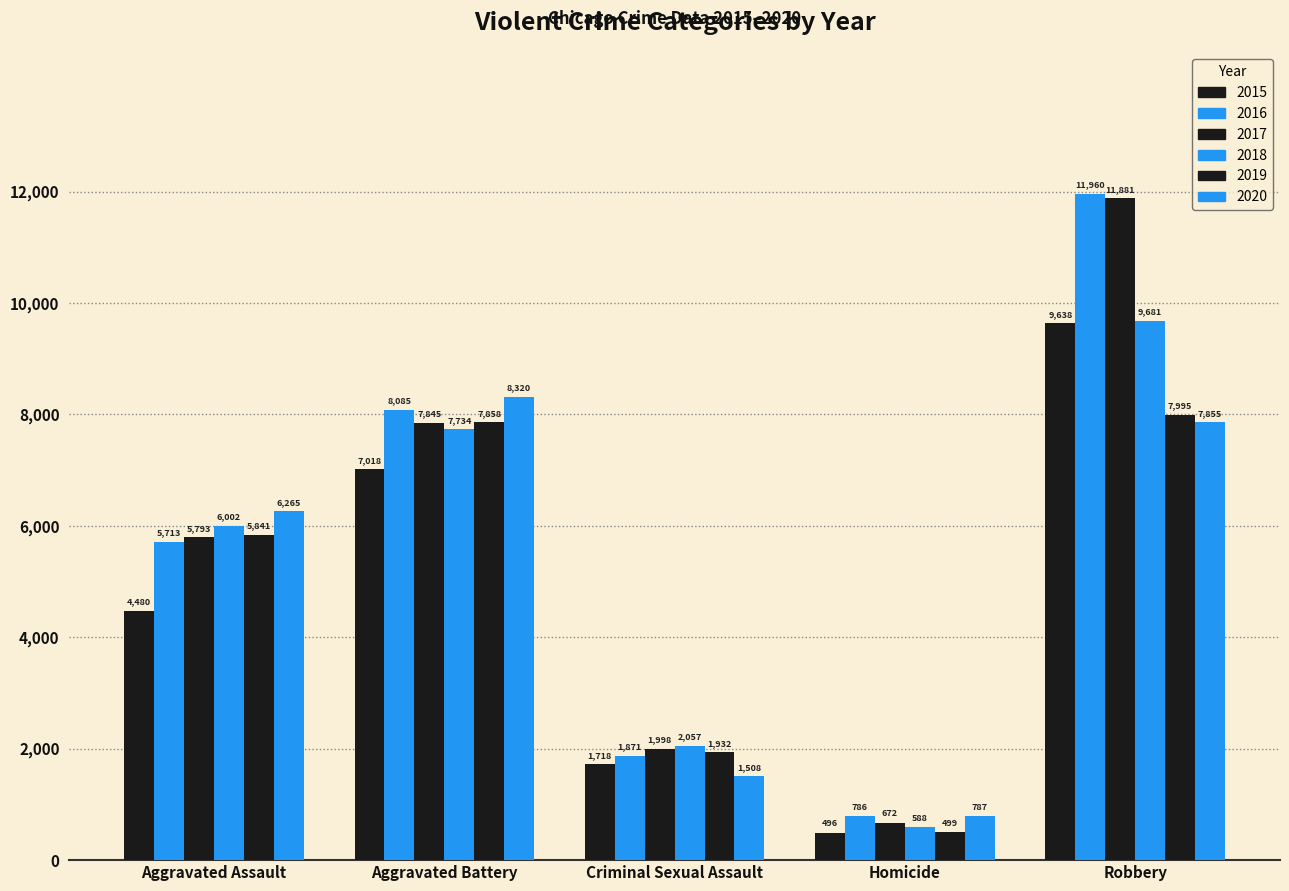

Count the number of data series in this chart.

6